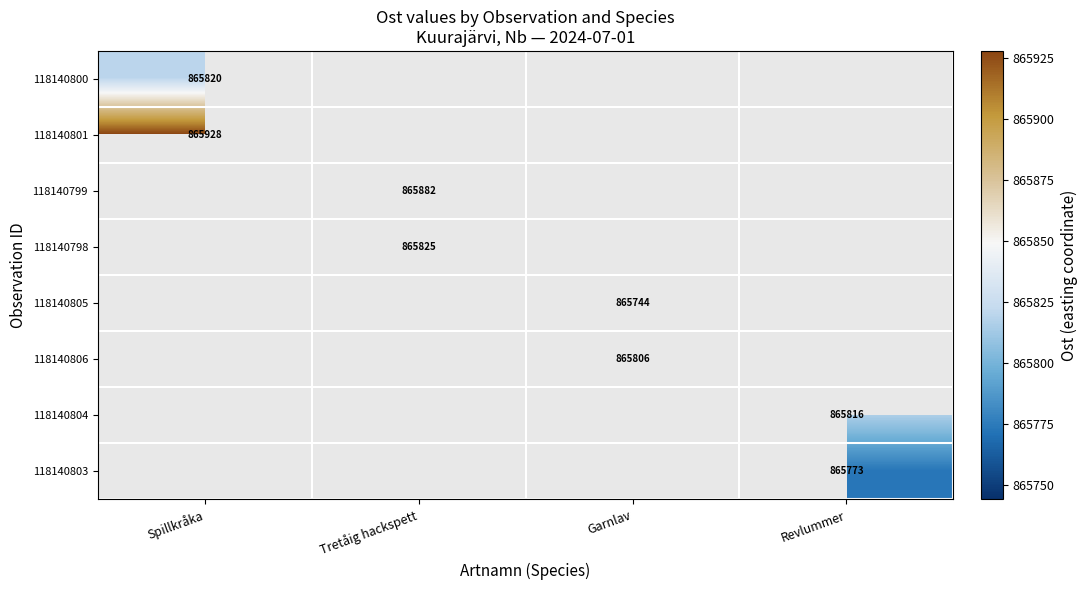

The value of 118140805 at Garnlav is 865744. True or false?

True